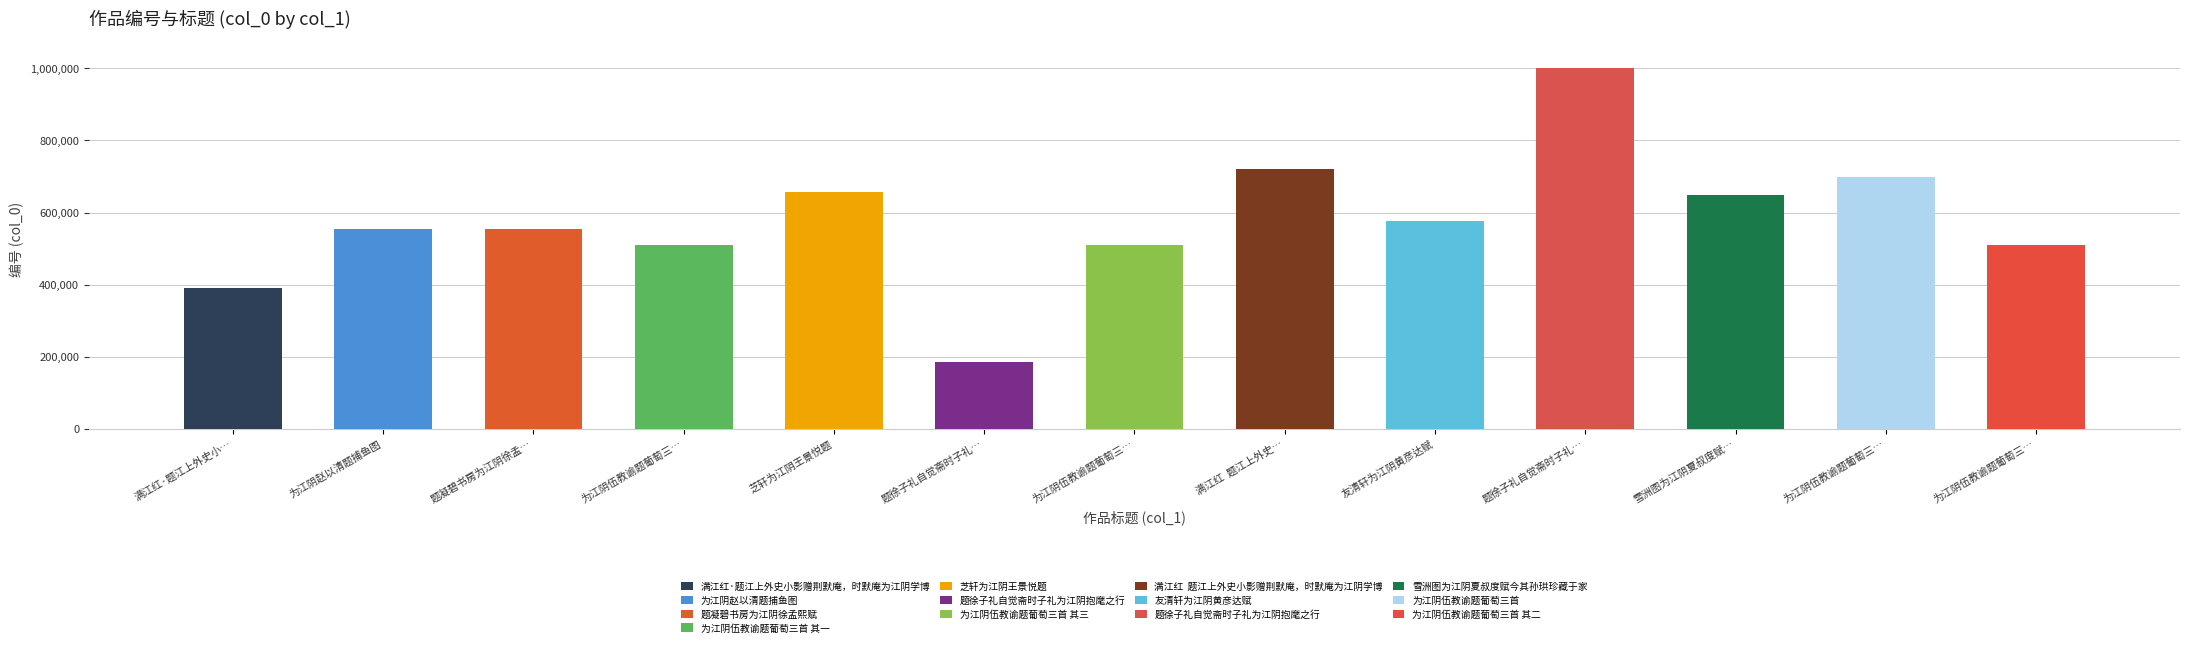

What is the difference between the second highest and minimum values?

535501